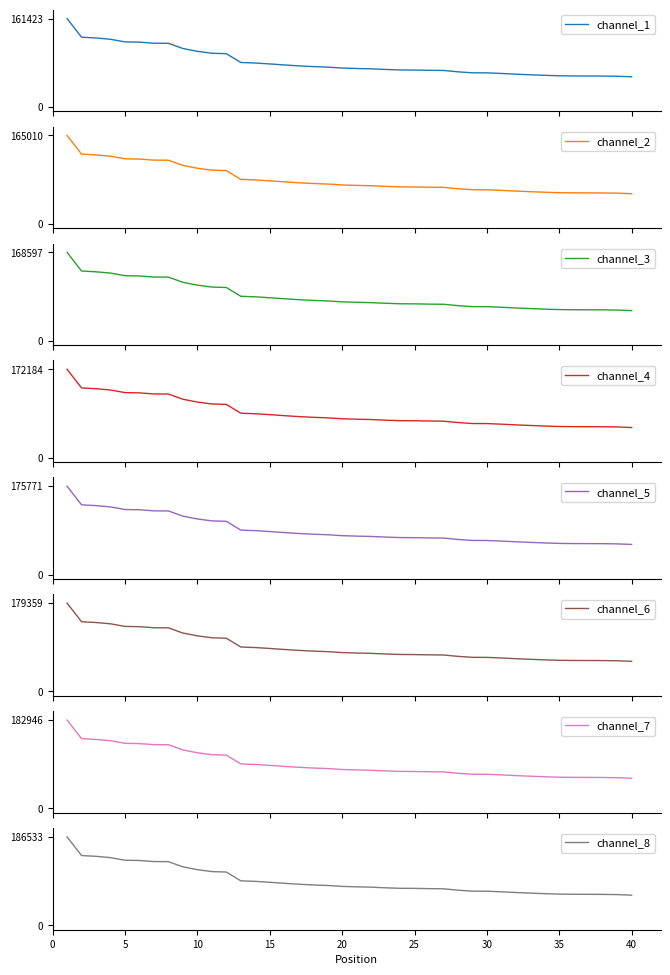

What is the smallest value displayed?

55061.1